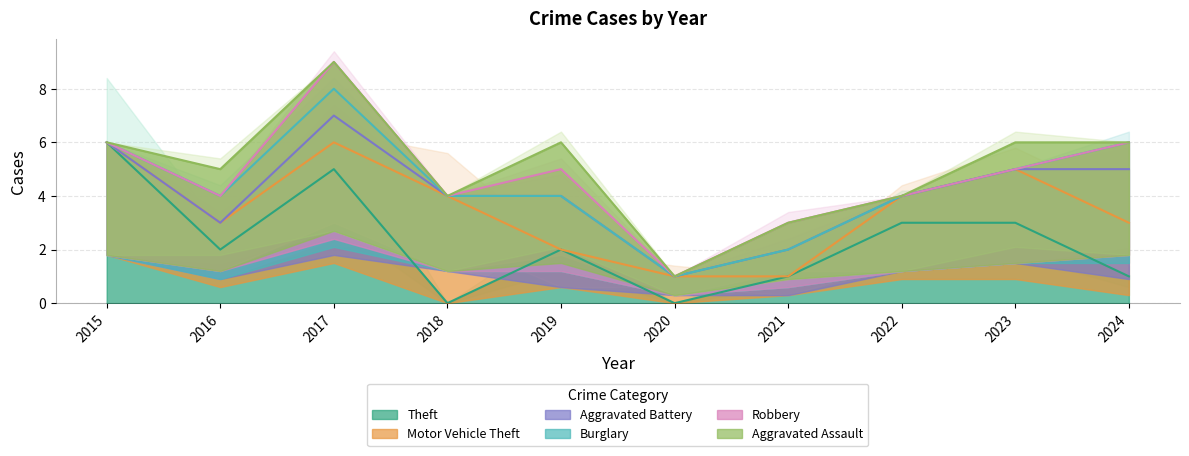

Is the value of Robbery at 2016 greater than the value of Aggravated Assault at 2017?

No